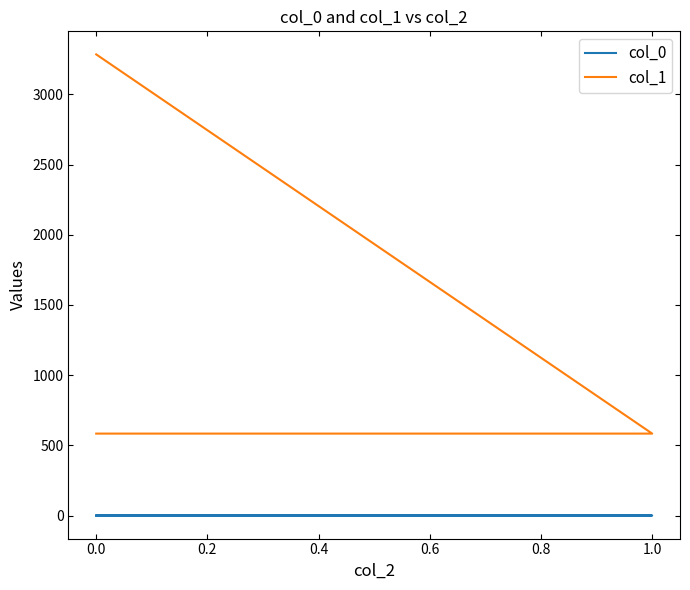

Between 1.0 and 0.0, which series saw the biggest shift?

col_1